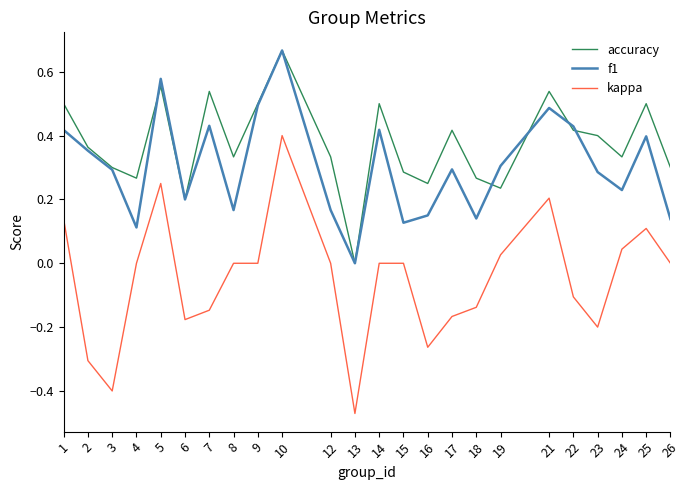

Which series changed the most between 13 and 26?

kappa